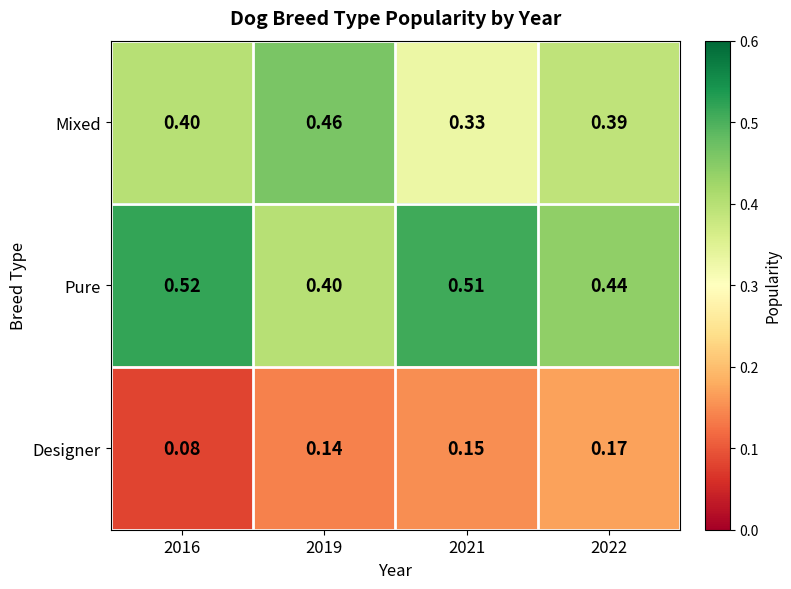

Which series has the largest total across all categories?

Pure